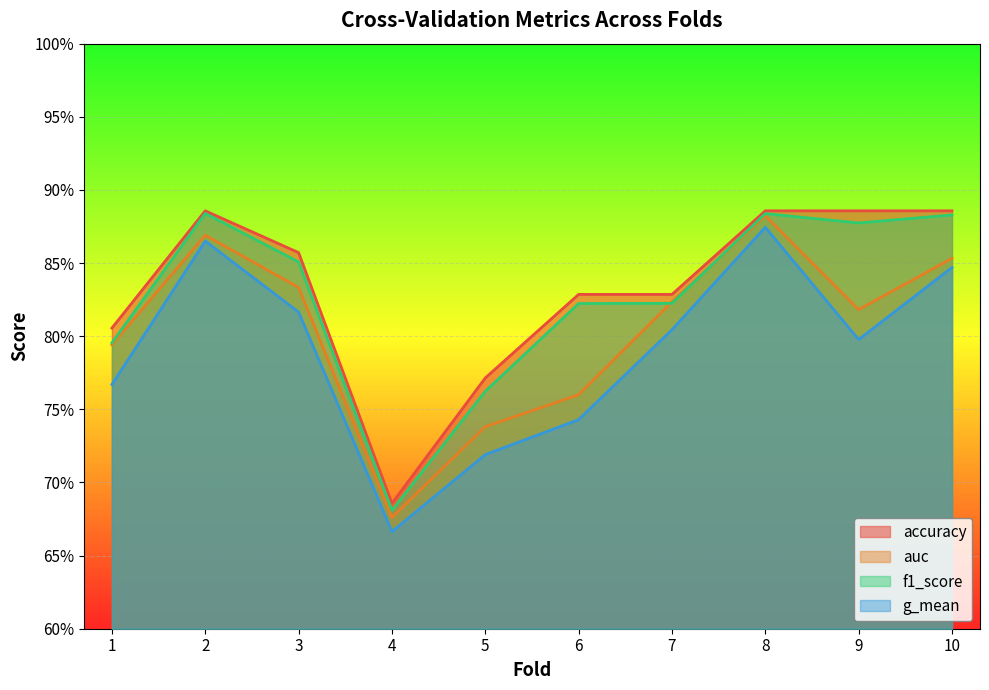

Does the chart display data point markers on the line(s)?

No